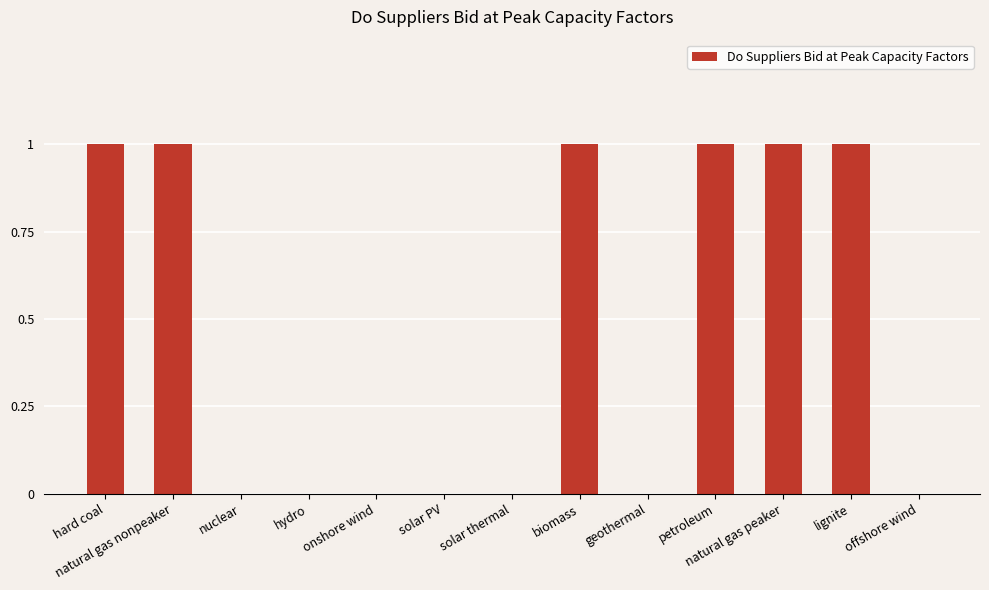

Is it true that the value at hydro is -1?

False